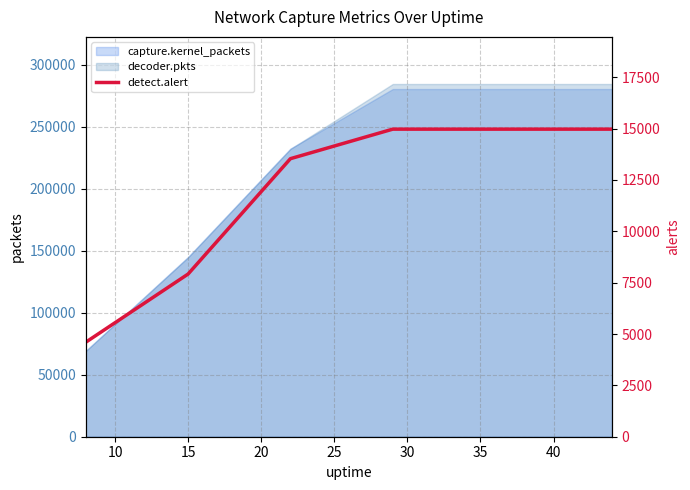

Approximately how many times larger is the value at 30 compared to 35?

1.0